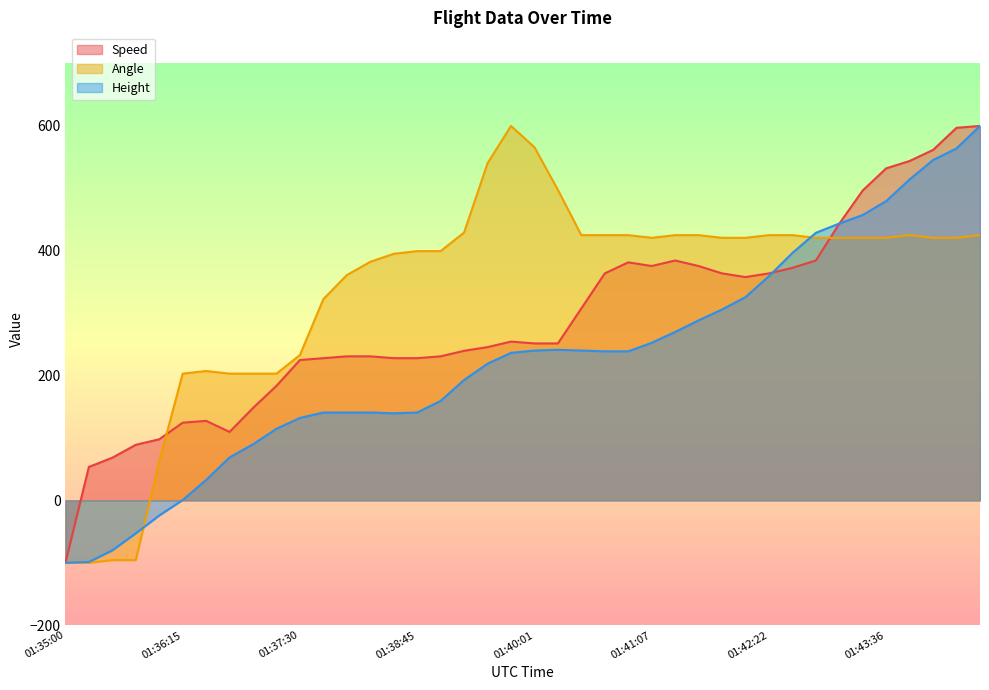

At which category is the sum across all series the highest?

39